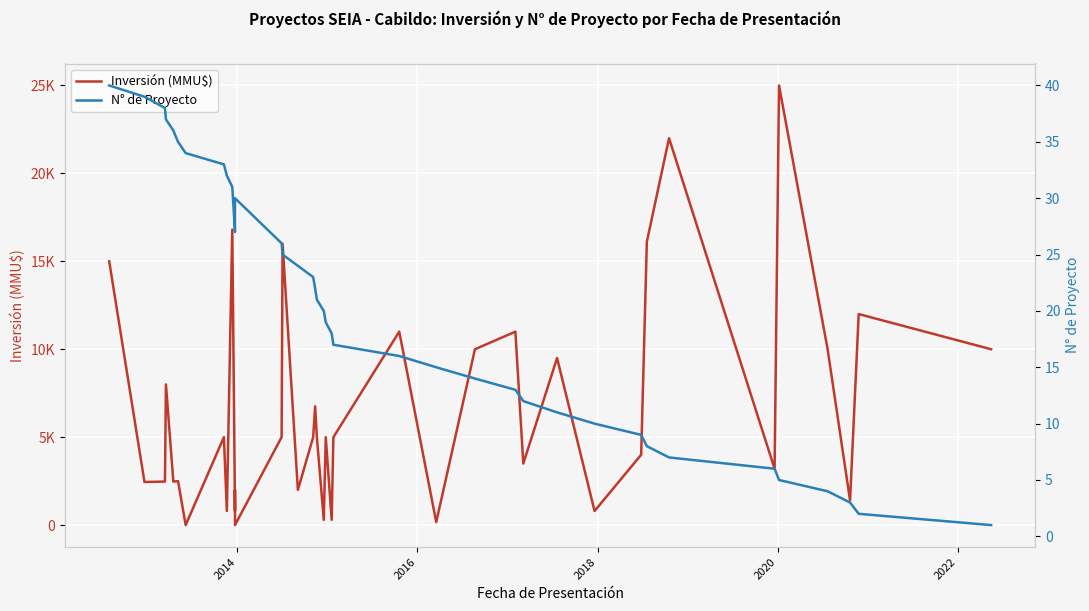

What is the highest value of the Inversión (MMU$) series?

25000